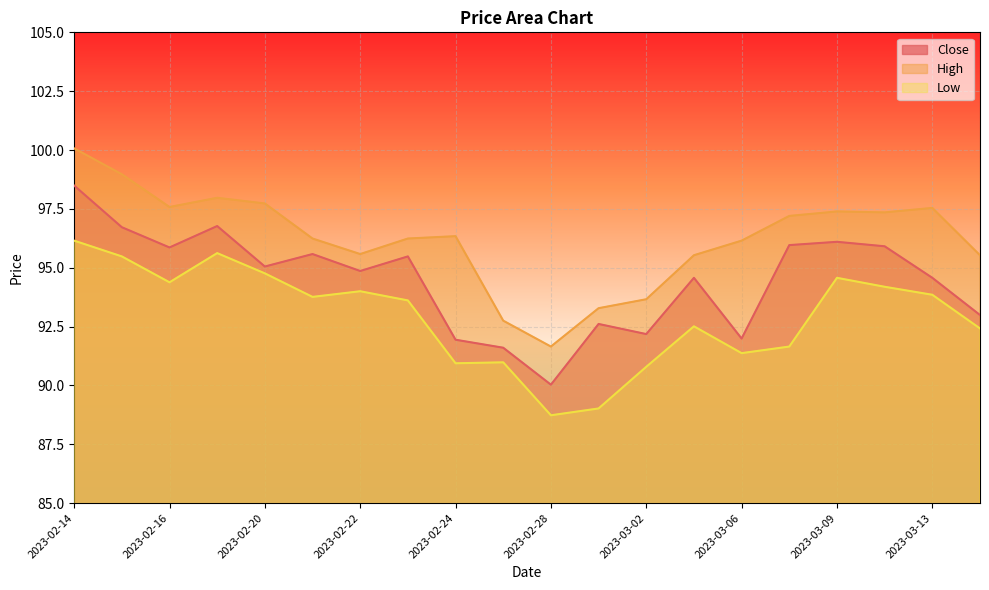

What is the sum of the High values at 2023-02-14 and 2023-03-08?

197.3